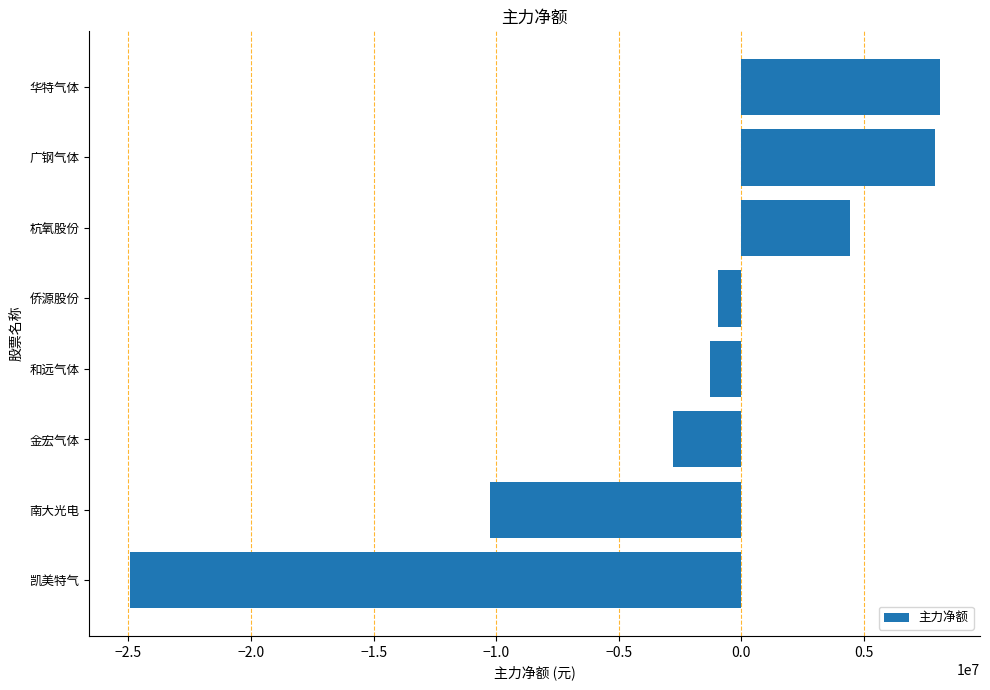

The value at 凯美特气 is -40939317. True or false?

False